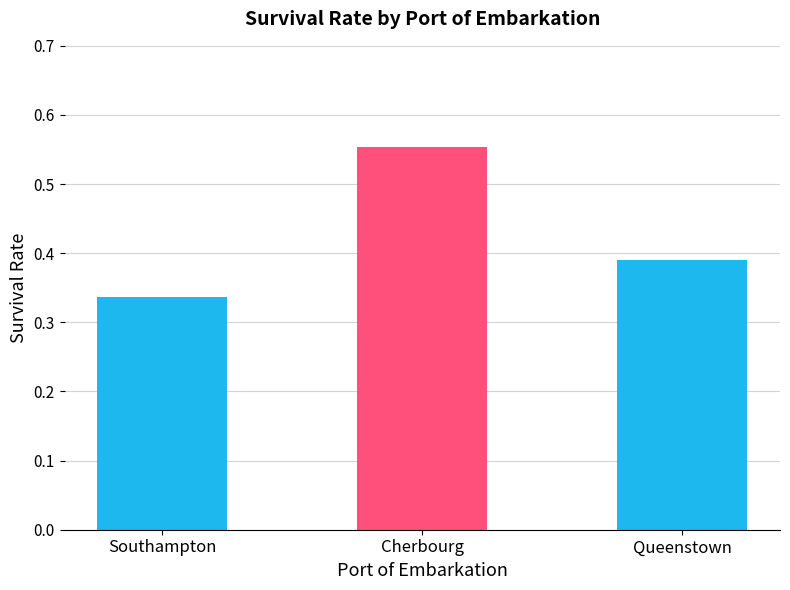

Where is the data nearest to the value 0?

Southampton